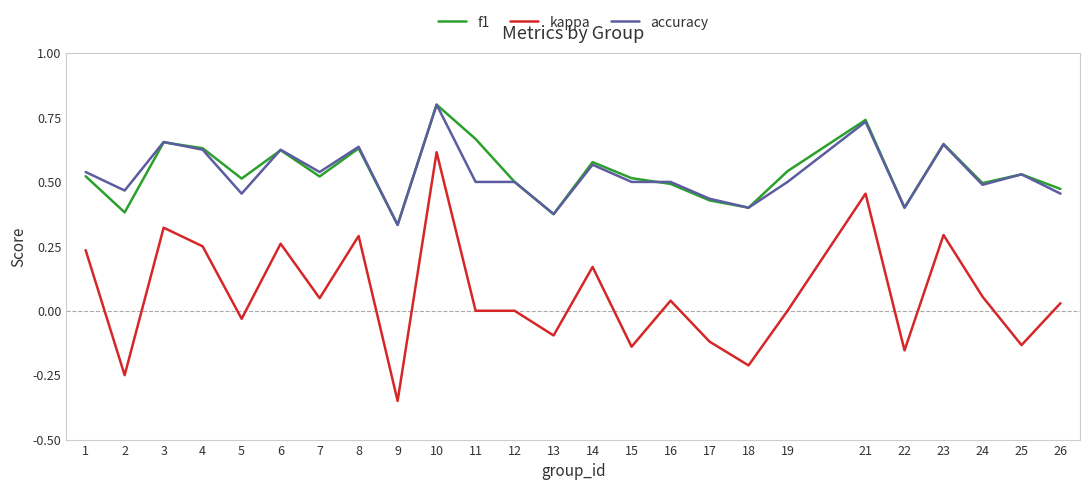

True or false: accuracy and kappa intersect in this chart.

False